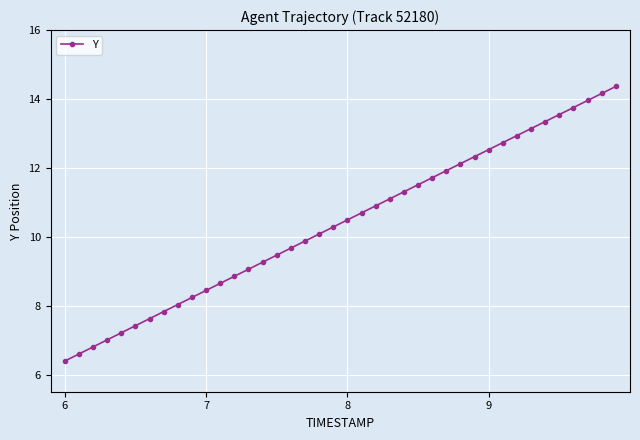

What is the value of the 11th point from the left?

8.4